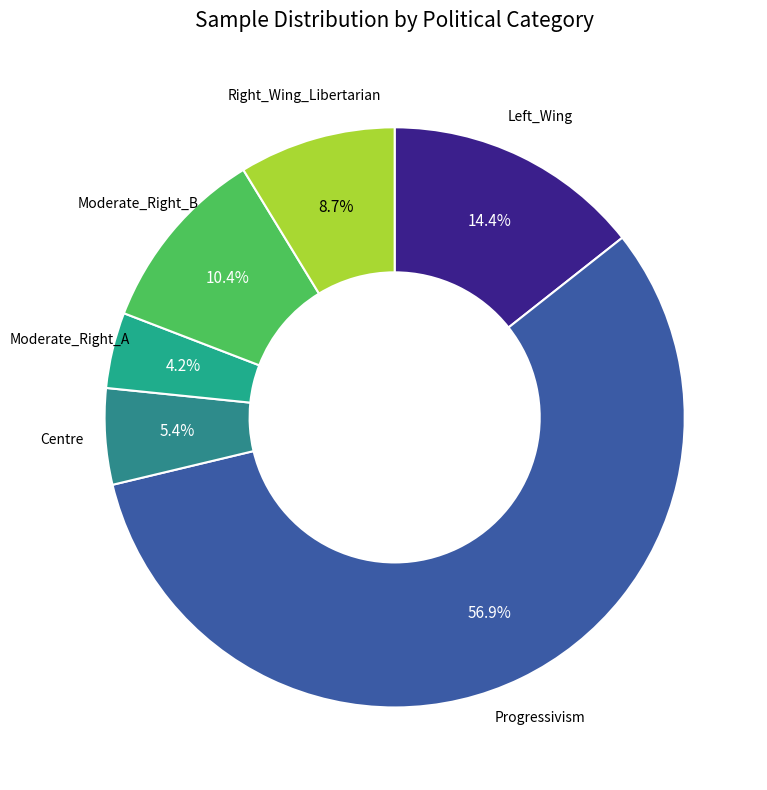

Count the number of slices in the pie.

6